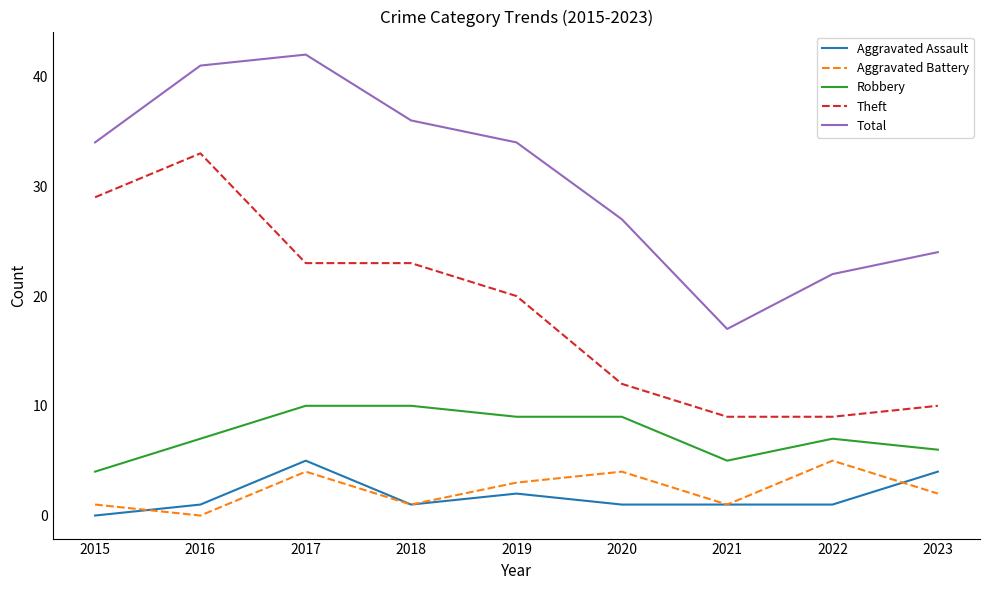

Which category has the highest value in the Total series?

2017